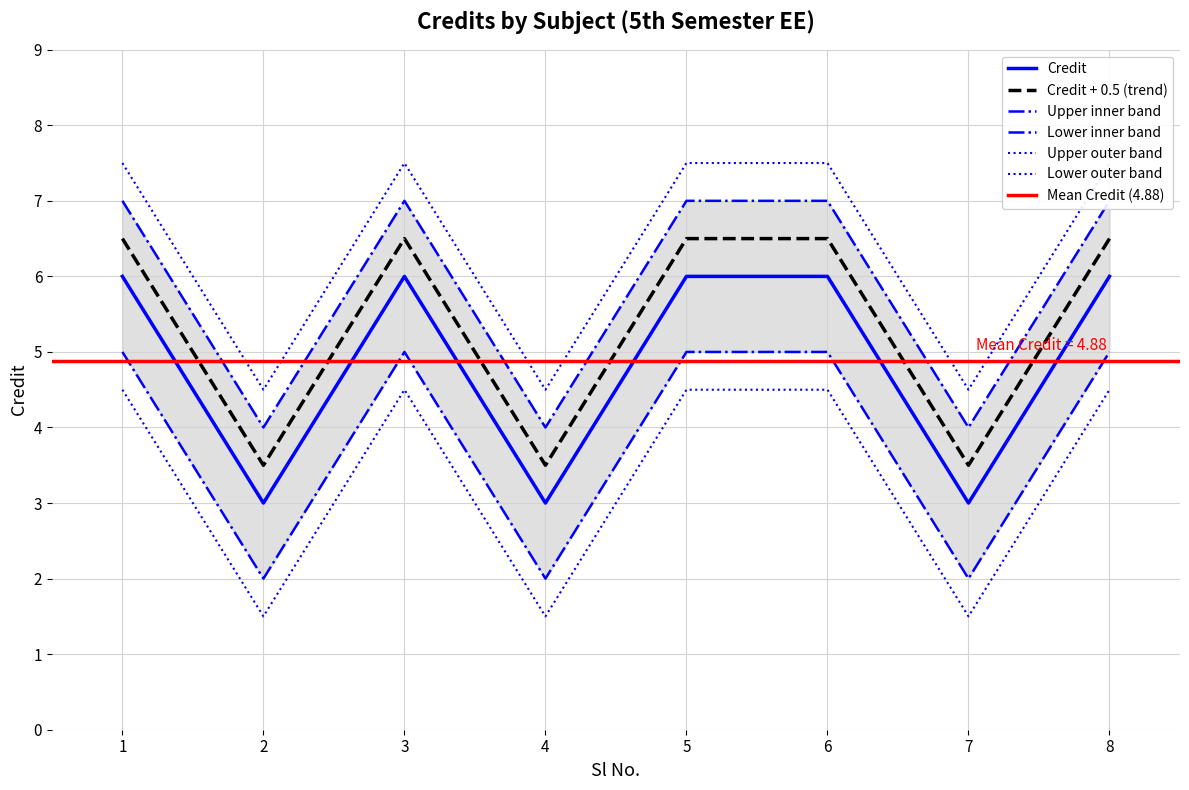

Is this an area chart (filled region under the line)?

No